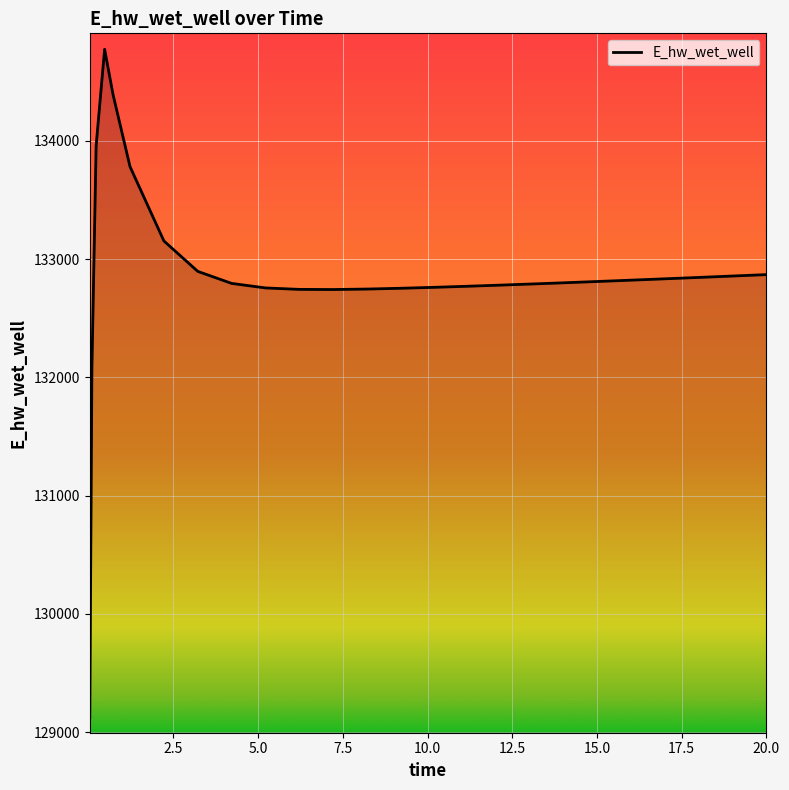

What is the maximum value shown in the chart?

134773.6